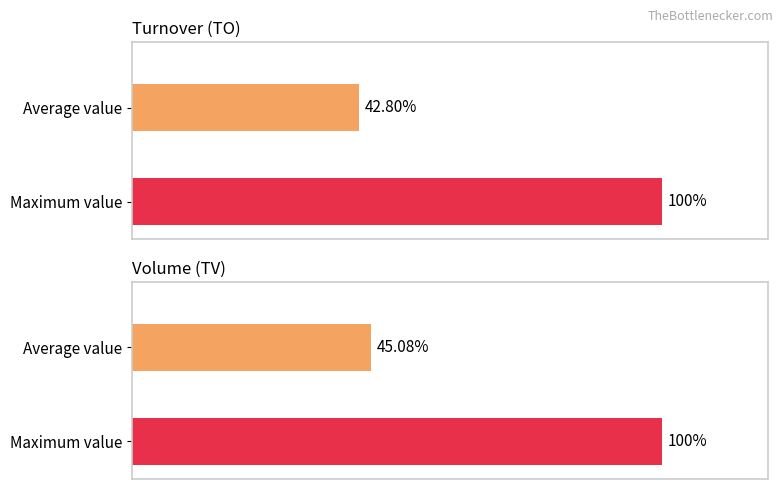

How many groups of bars are there?

2